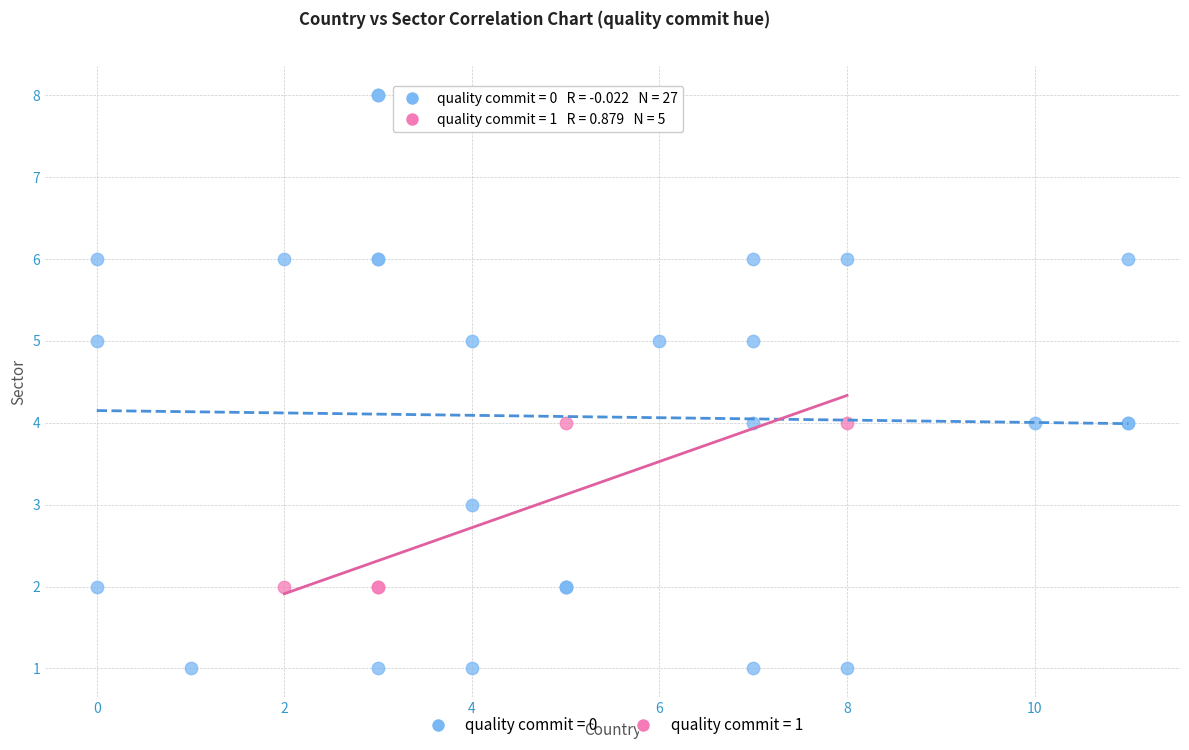

Which series reaches the minimum Y coordinate?

quality commit = 0